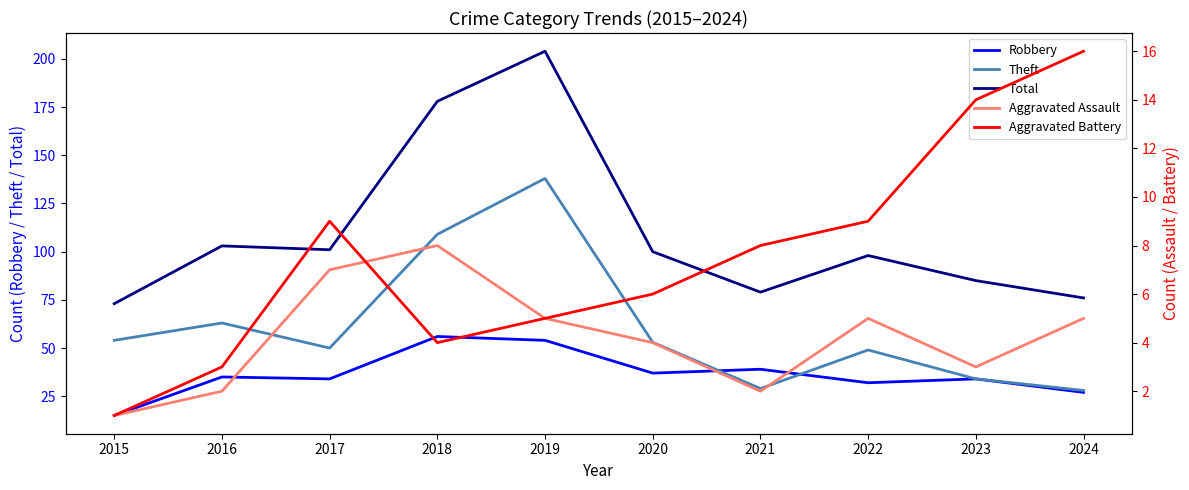

The Aggravated Battery series shows 2 at 2020. True or false?

False